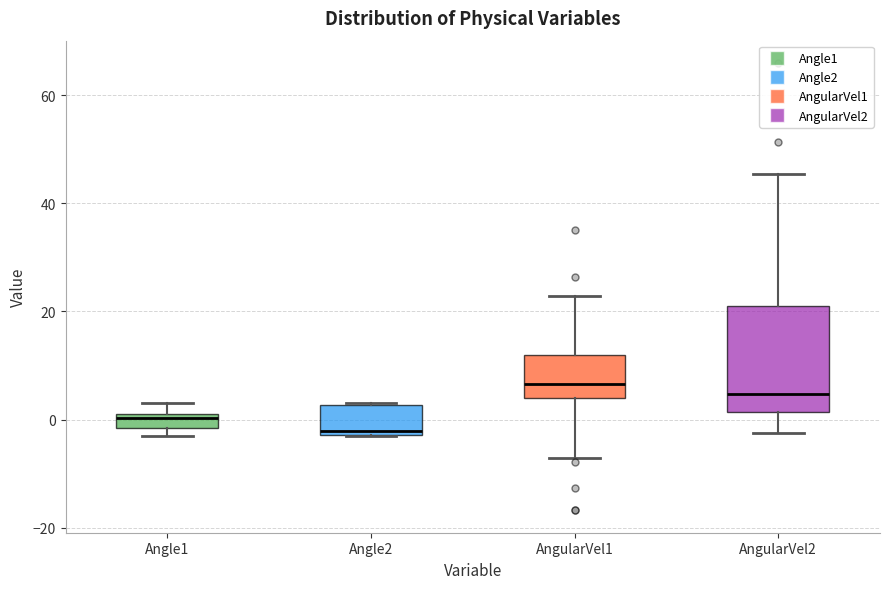

Which box has the lowest median line?

Angle2